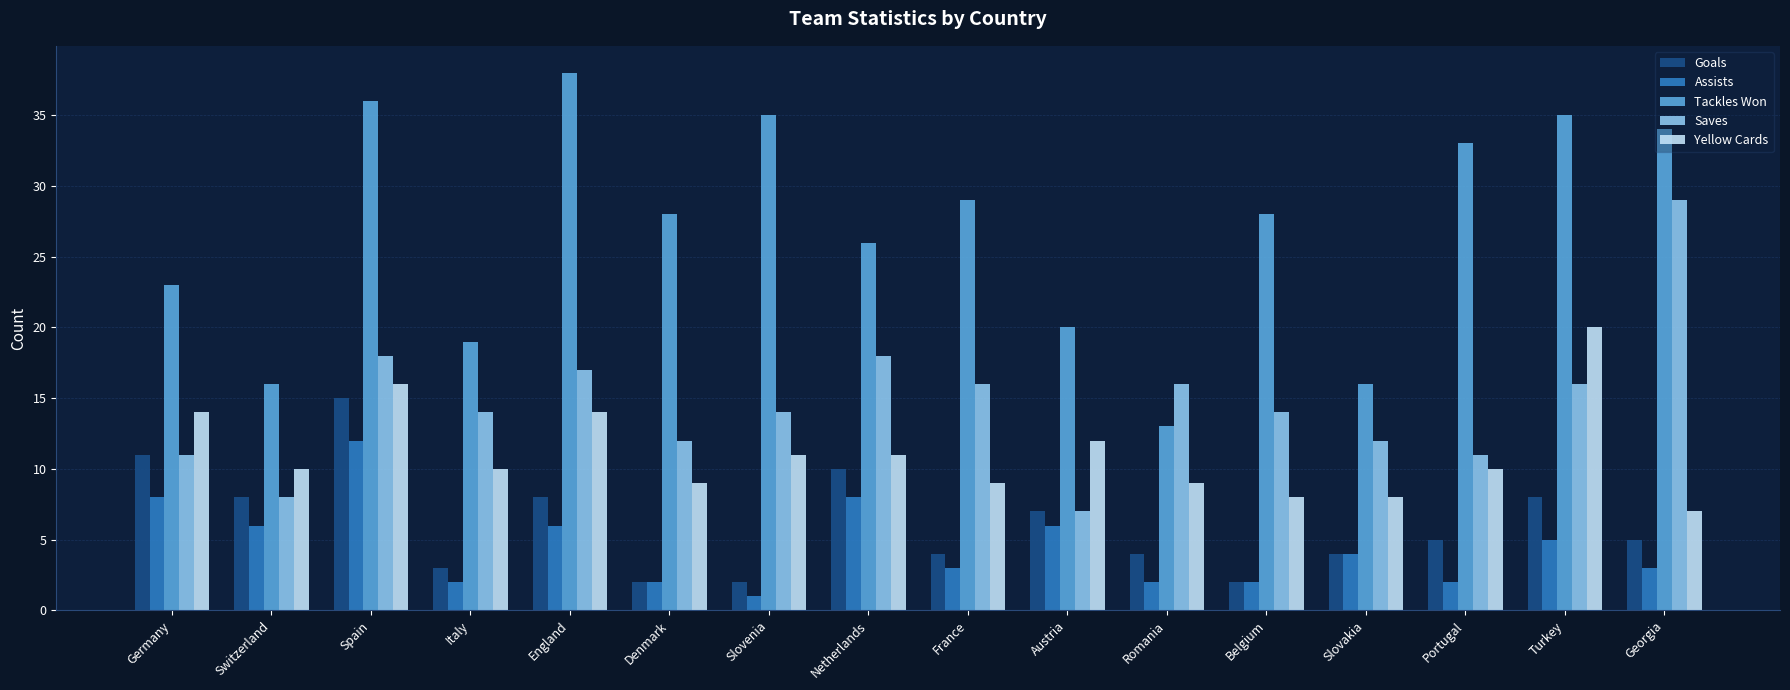

What is the approximate value of Goals at Netherlands, to the nearest 5?

10